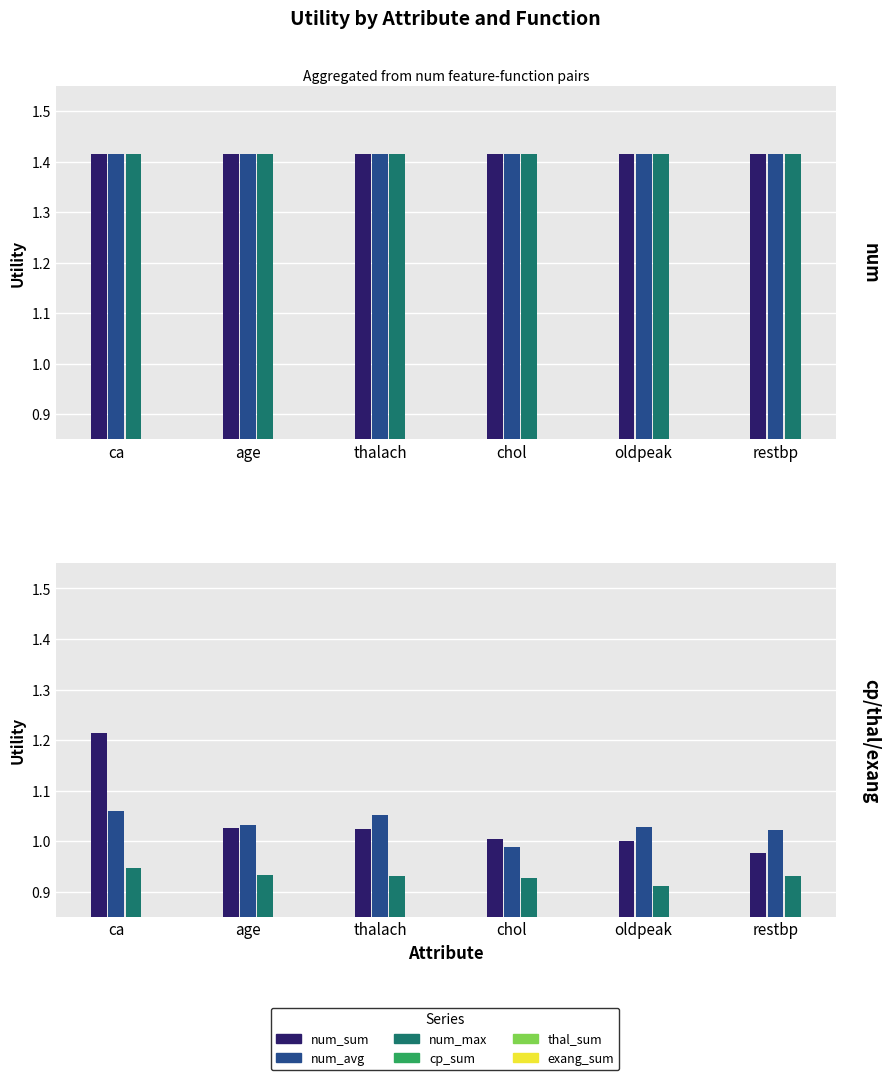

At which label does num_avg reach its minimum?

ca